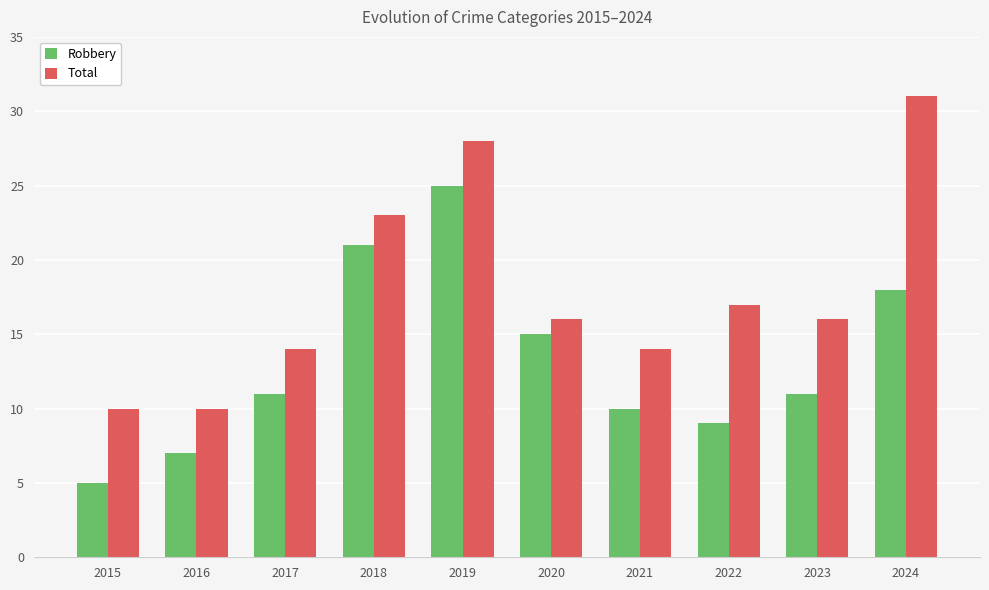

What is the total value across all series at 2023?

27